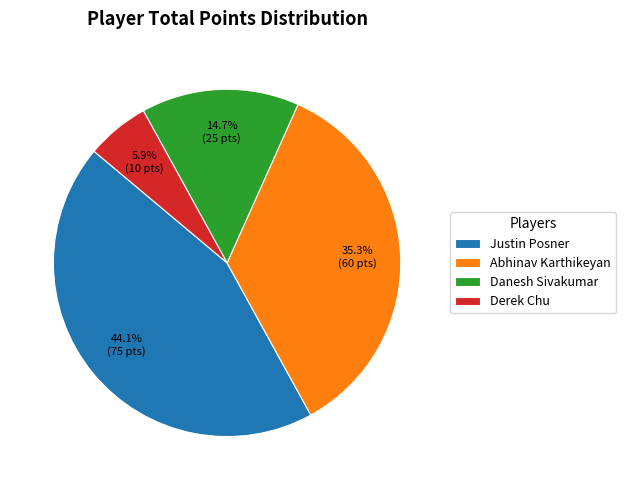

To the nearest percent, what percentage of the pie is Danesh Sivakumar?

15%